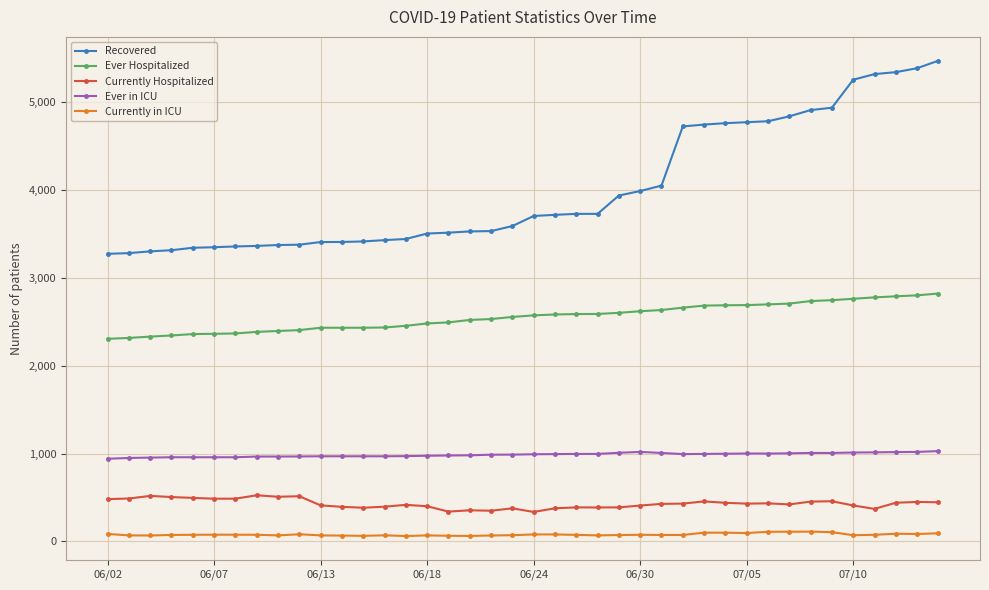

List the series in order of their peak value, highest first.

Recovered, Ever Hospitalized, Ever in ICU, Currently Hospitalized, Currently in ICU